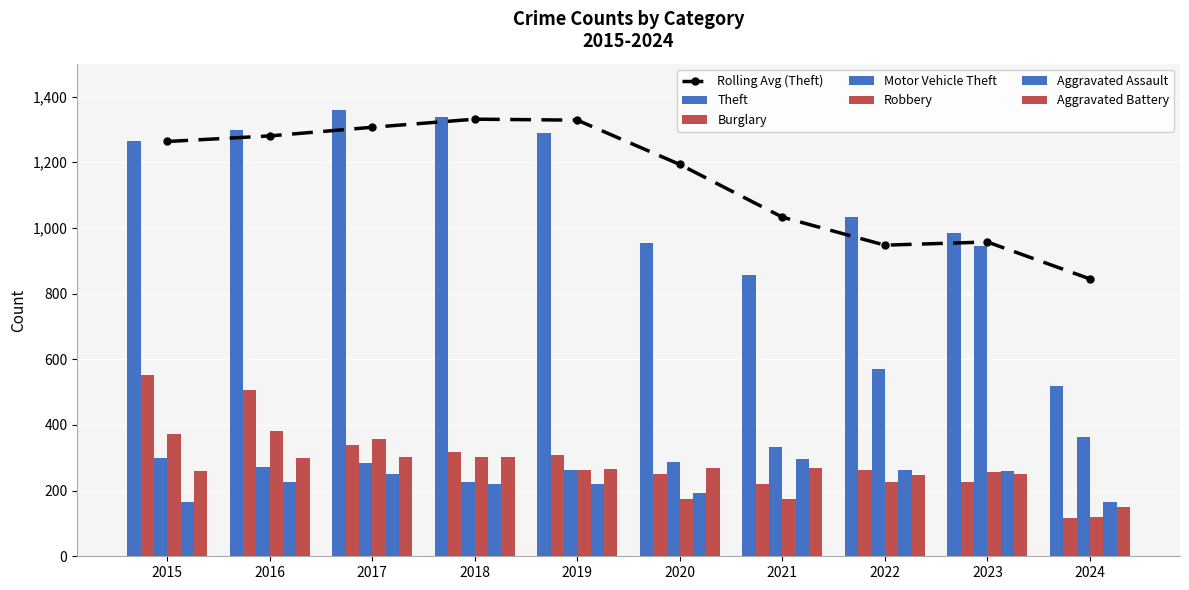

What is the difference between the highest and lowest values at 2020?

780